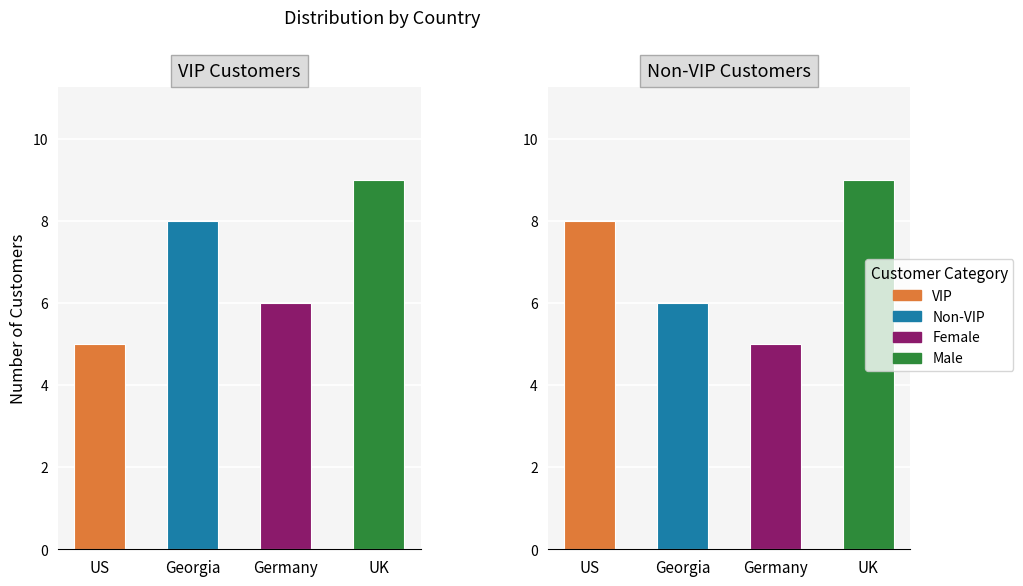

True or false: Non-VIP has a value of 8 at US.

True